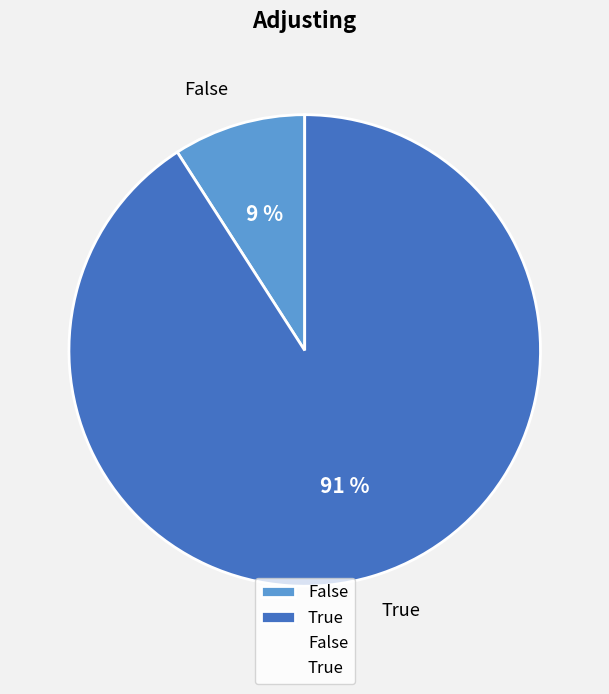

Does any single category account for the majority?

Yes